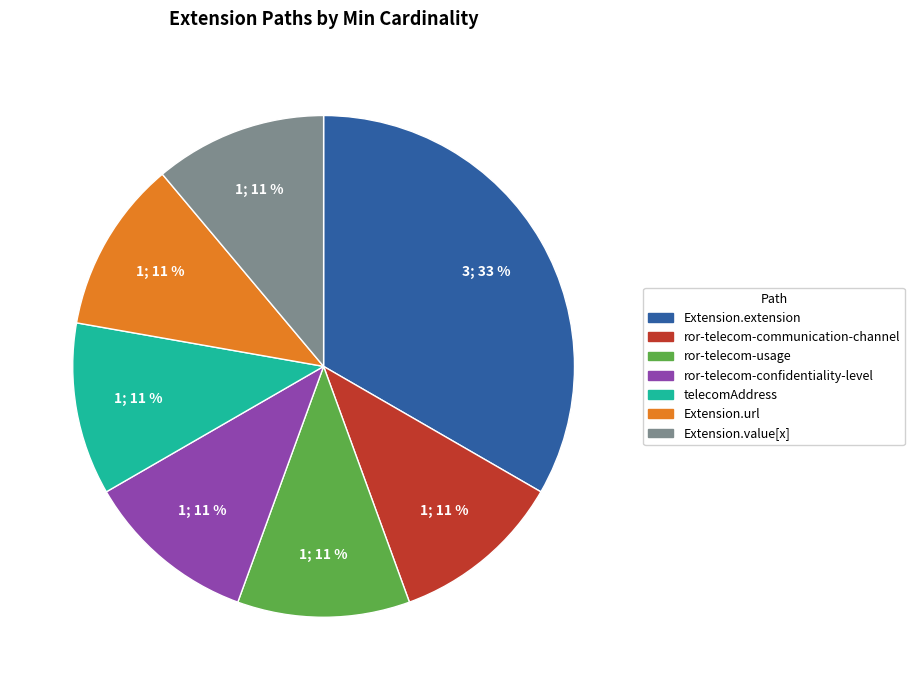

To the nearest percent, what is the difference between the largest and smallest slice percentages?

22%